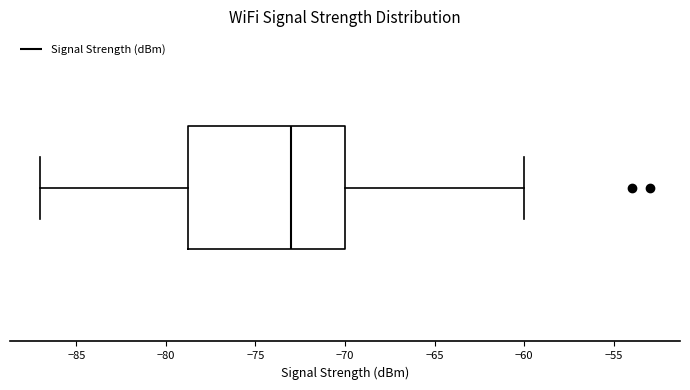

Where does the left whisker of the box end on the x-axis? The values are not printed on the chart, so give them approximately, as read against the axis.

-87.0